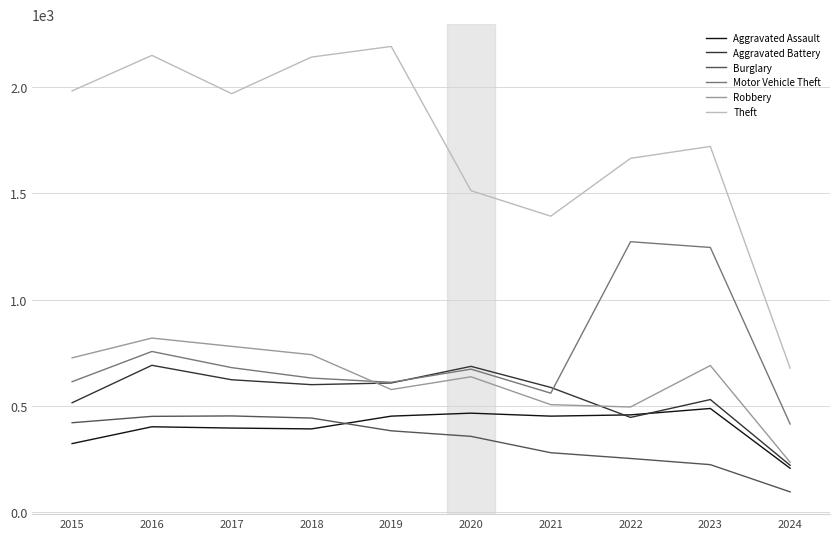

Which category has the lowest value across all series?

2024